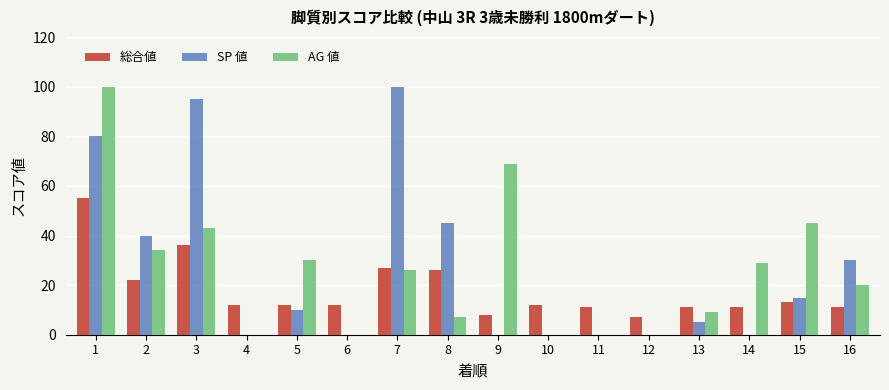

Is it true that SP 値 equals 40 at 2?

True